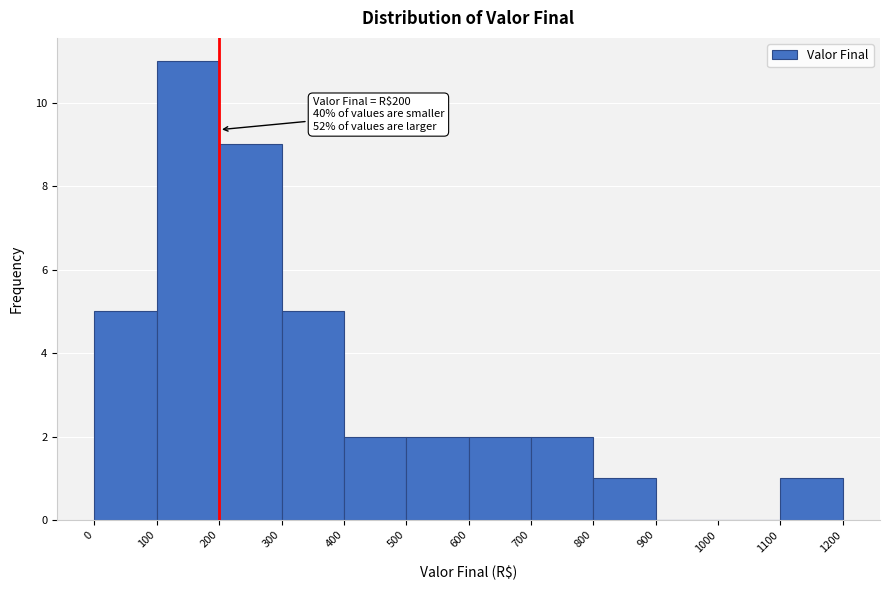

Over which range of the x-axis is the bar tallest?

100 to 200